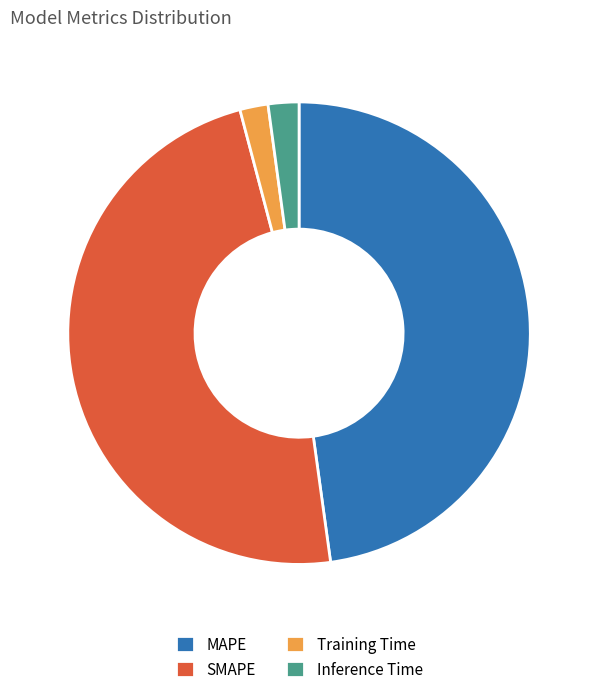

Combined, do Inference Time and Training Time account for over 50%?

No